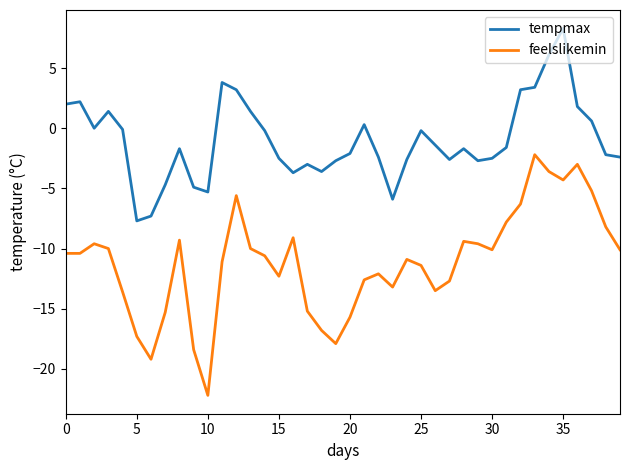

What is the difference between the second highest and second lowest values in the feelslikemin series?

16.2